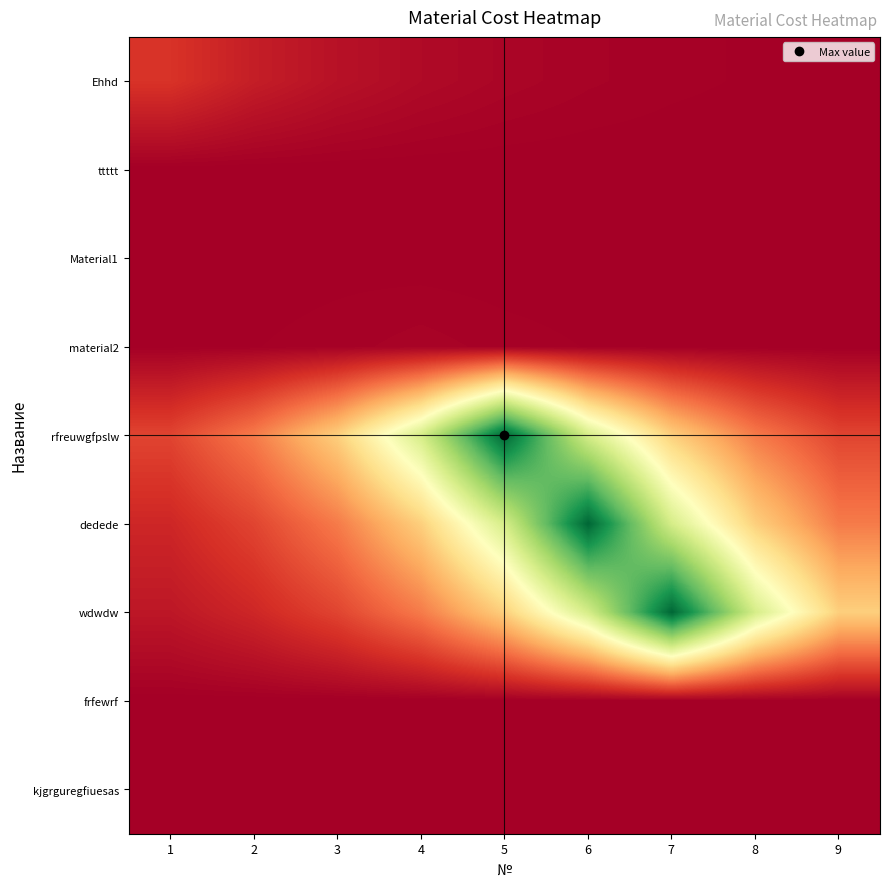

Which series has the largest total across all categories?

rfreuwgfpslw